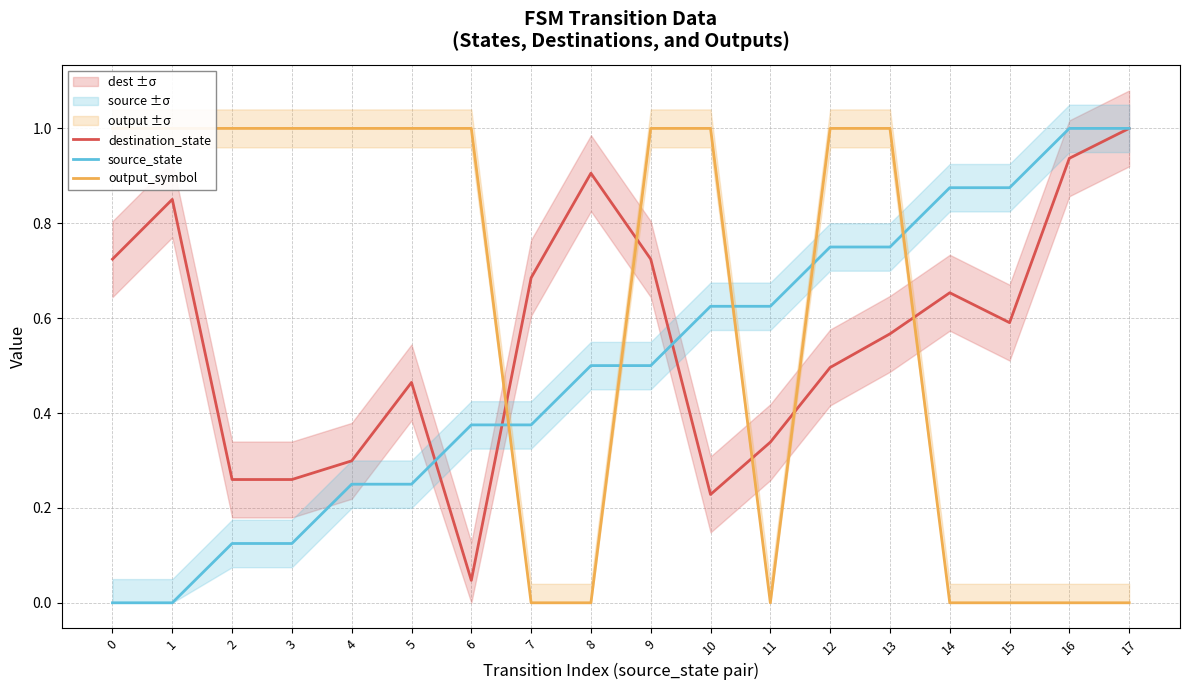

The source_state series shows 0.4 at 17. True or false?

False